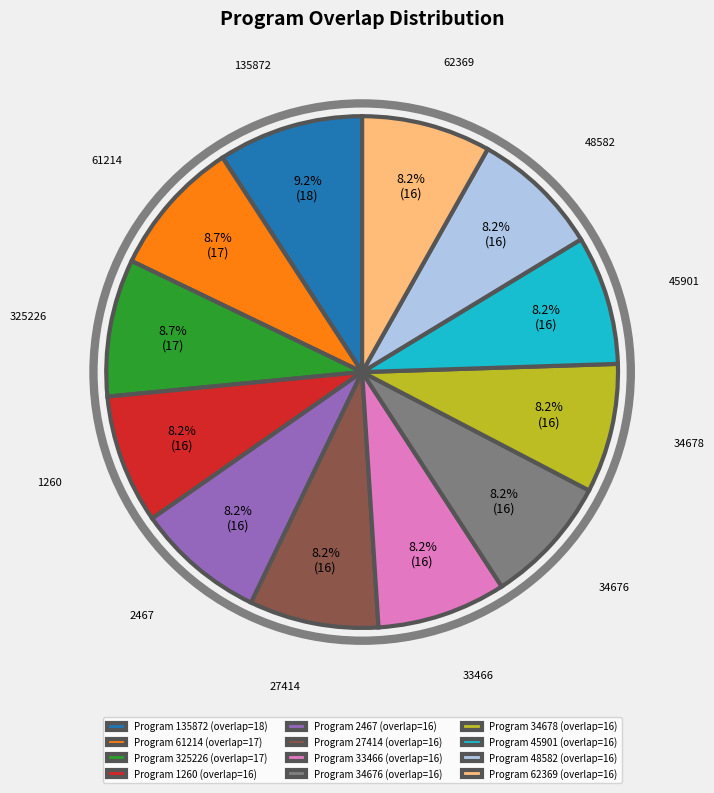

The 45901 slice represents 8% of the pie. True or false?

True